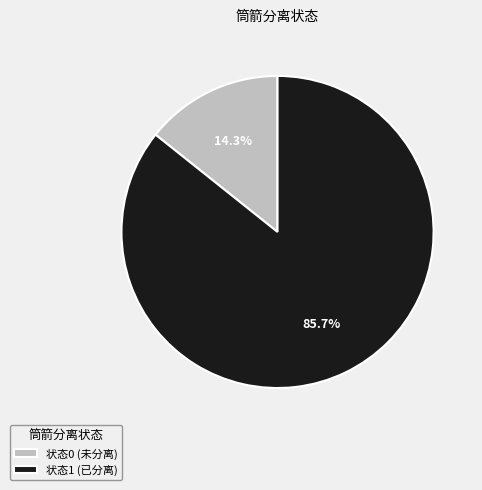

Rank the categories by value from lowest to highest.

状态0 (未分离), 状态1 (已分离)